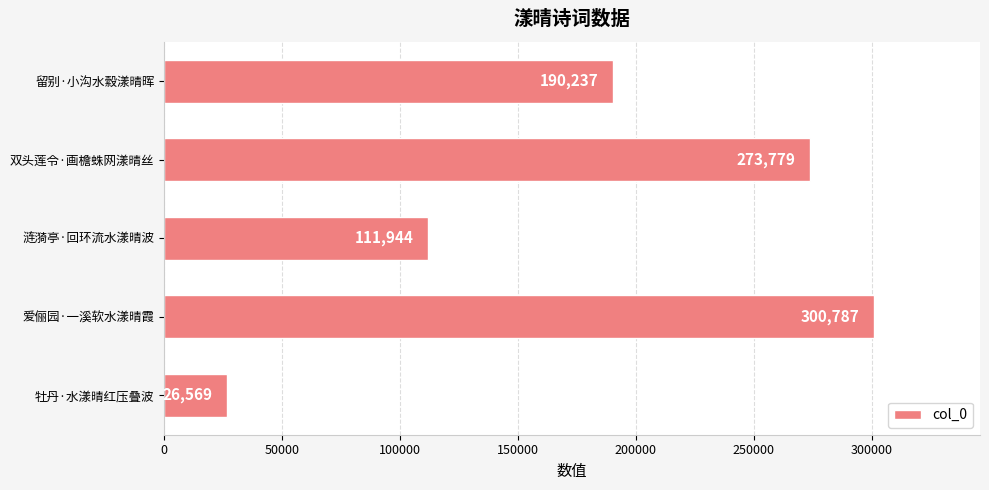

Which label corresponds to the smallest value in the chart?

牡丹·水漾晴红压叠波